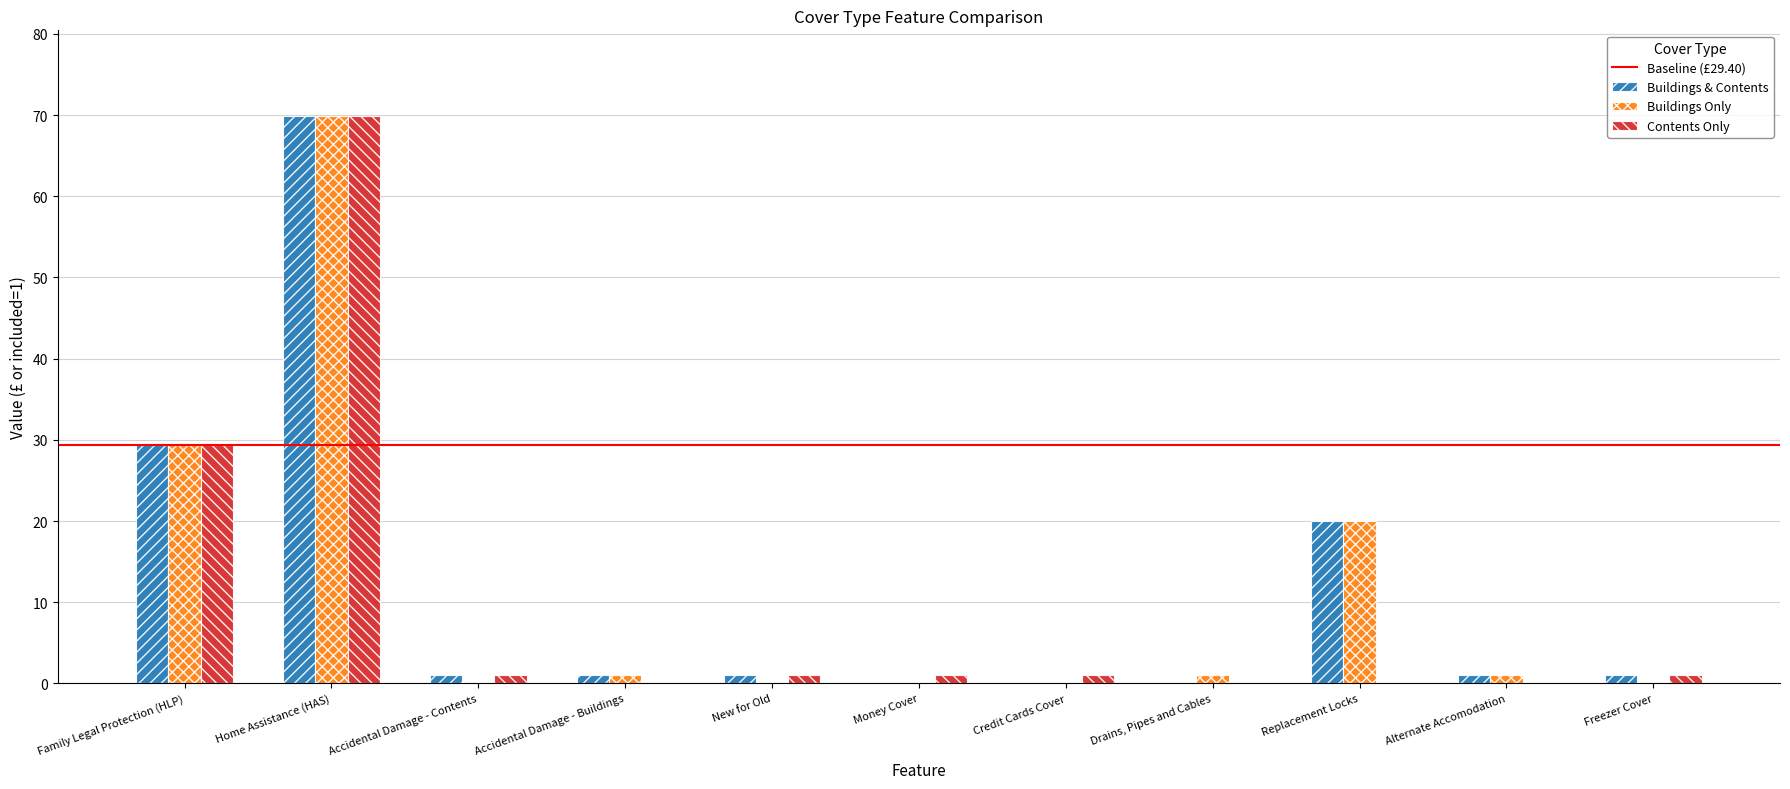

How many distinct data groups are displayed?

3